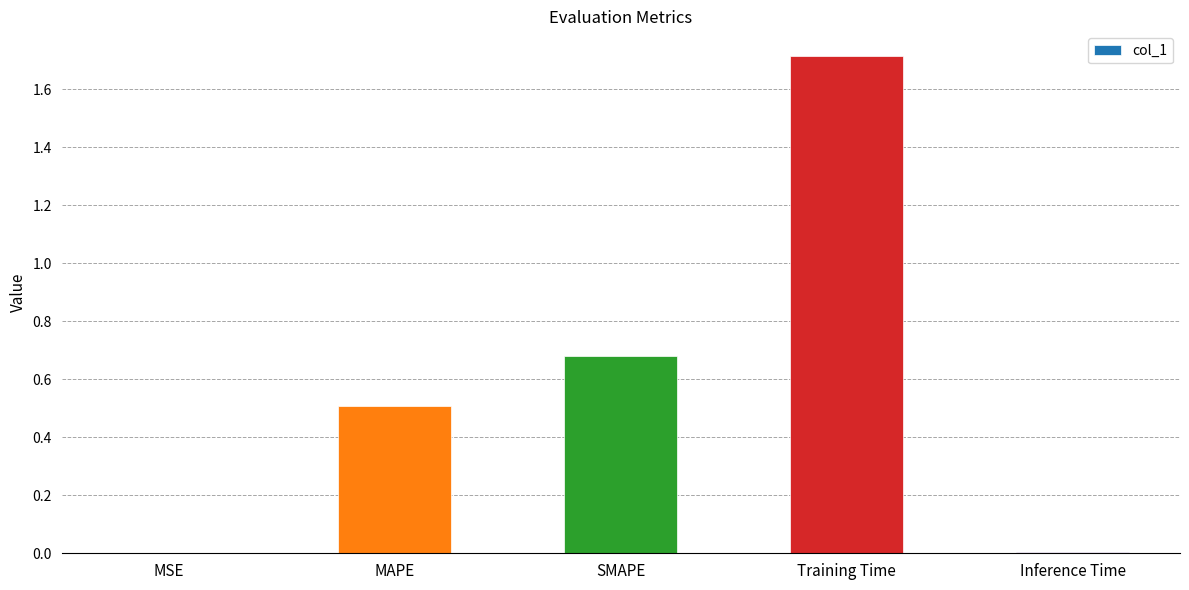

Read the value at Training Time.

1.7